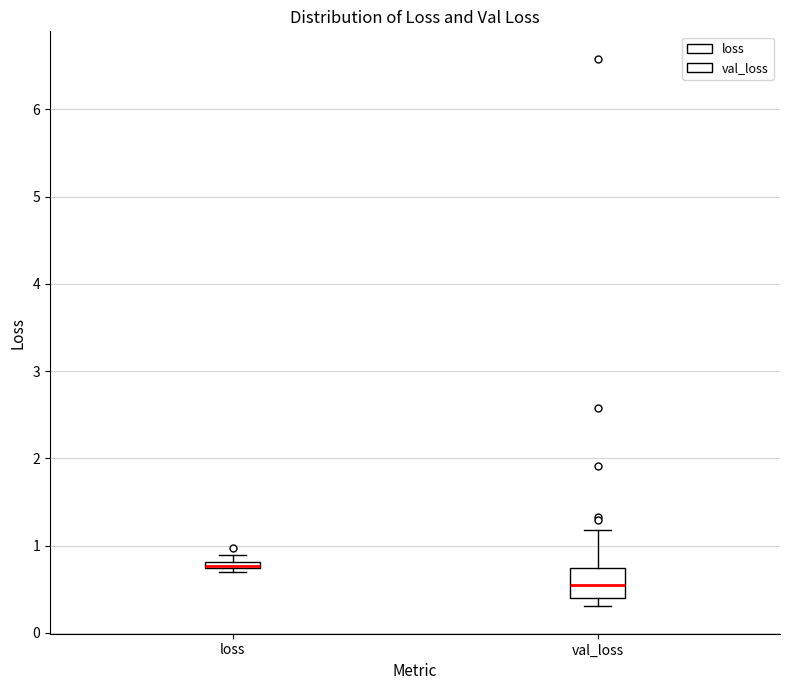

Where does the median line of the box for val_loss sit on the y-axis? The values are not printed on the chart, so give them approximately, as read against the axis.

0.5